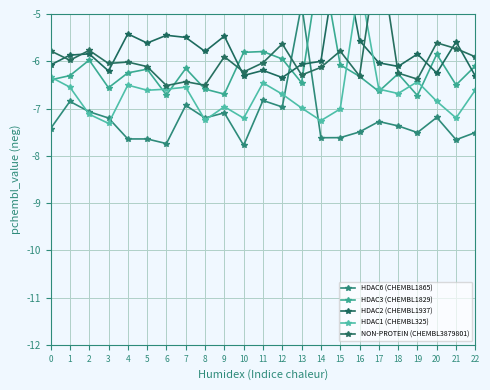

At which label is NON-PROTEIN (CHEMBL3879801) closest to -5?

20